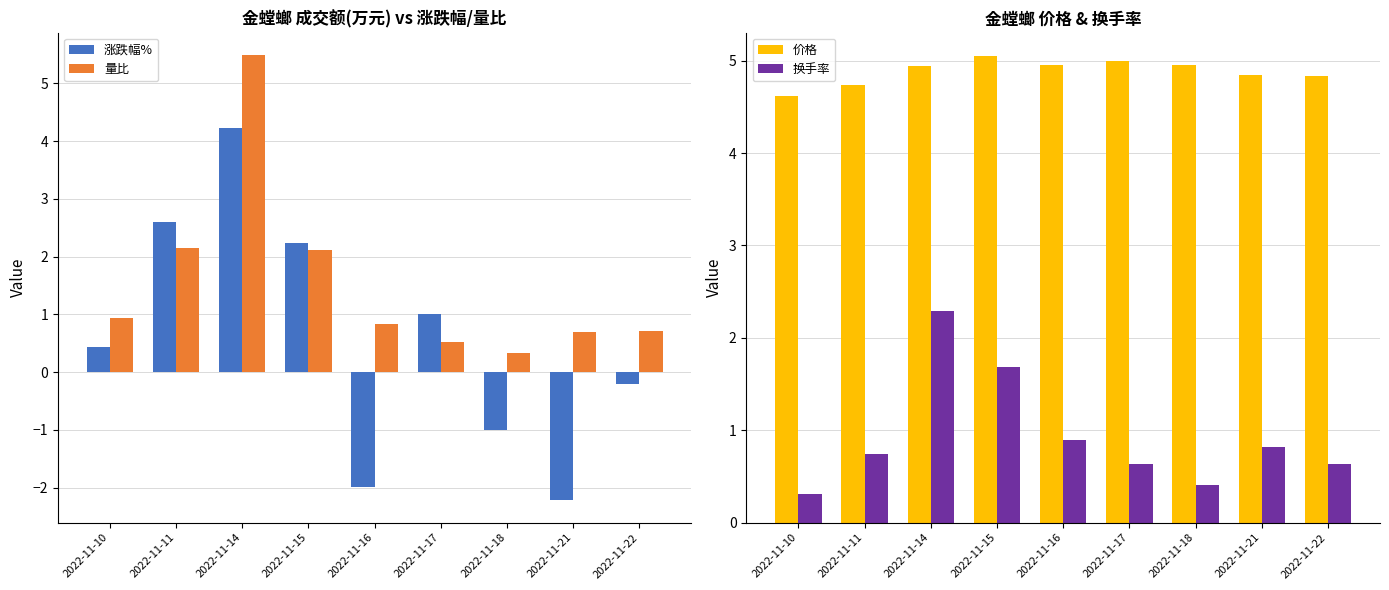

What is the difference between the second highest and second lowest values in the 涨跌幅% series?

4.6